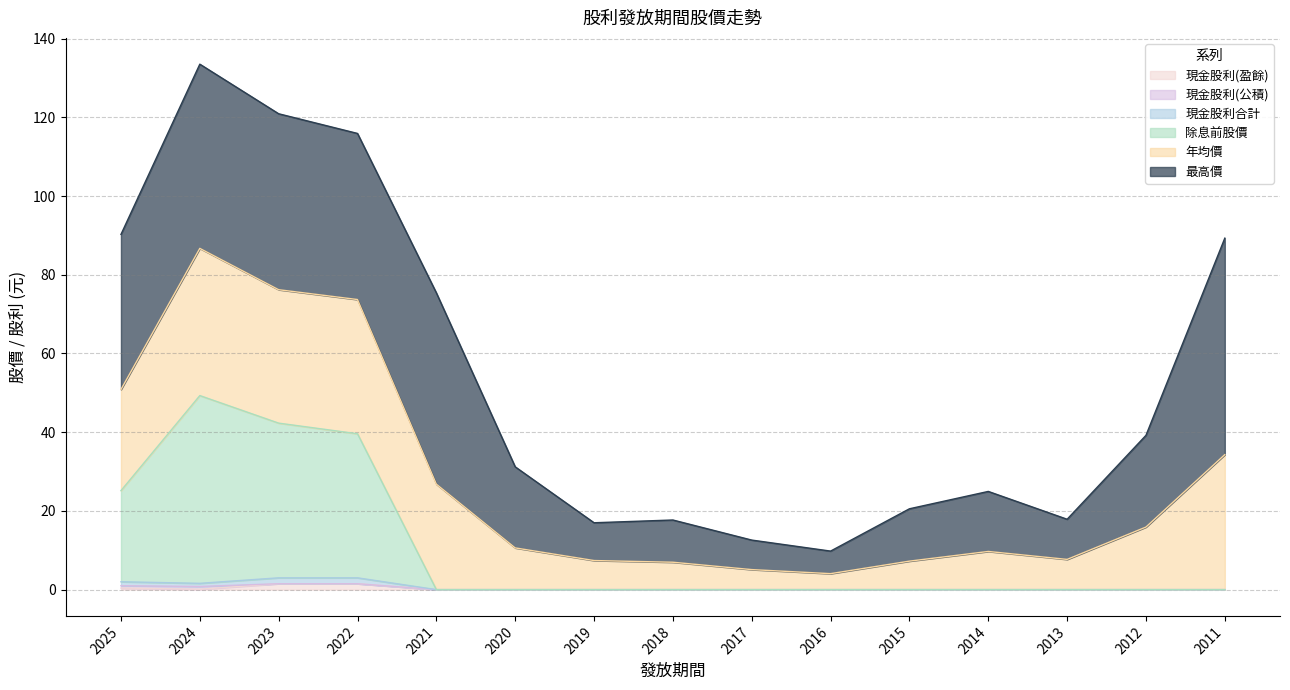

How many interior local valleys does the 年均價 series have?

3